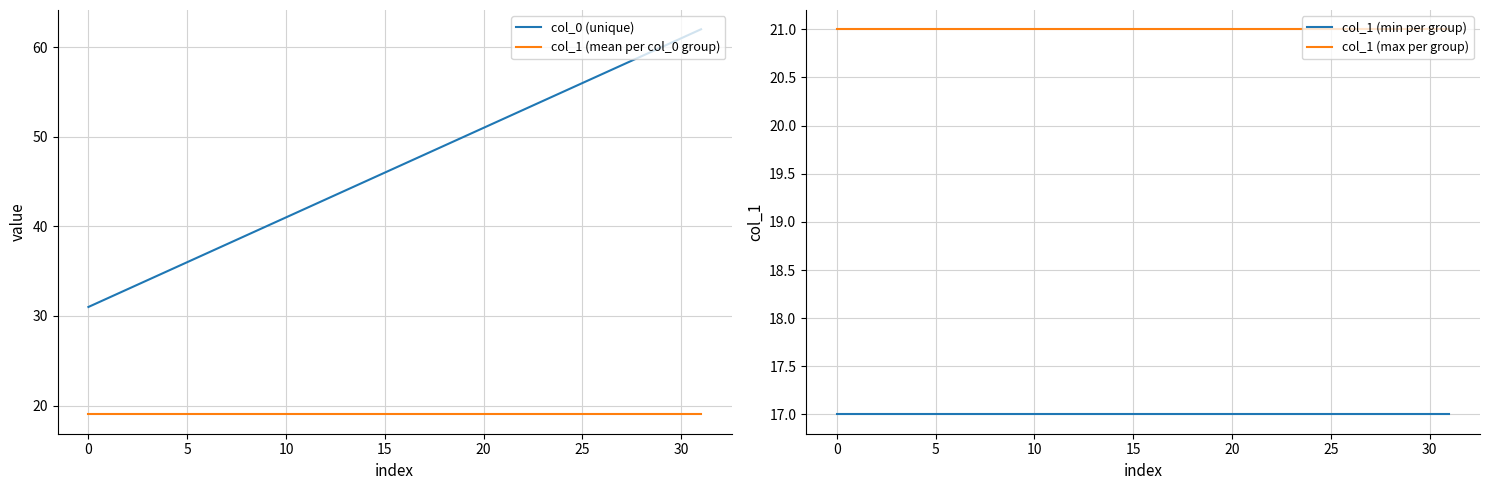

What is the average value of the col_1 (min per group) series?

17